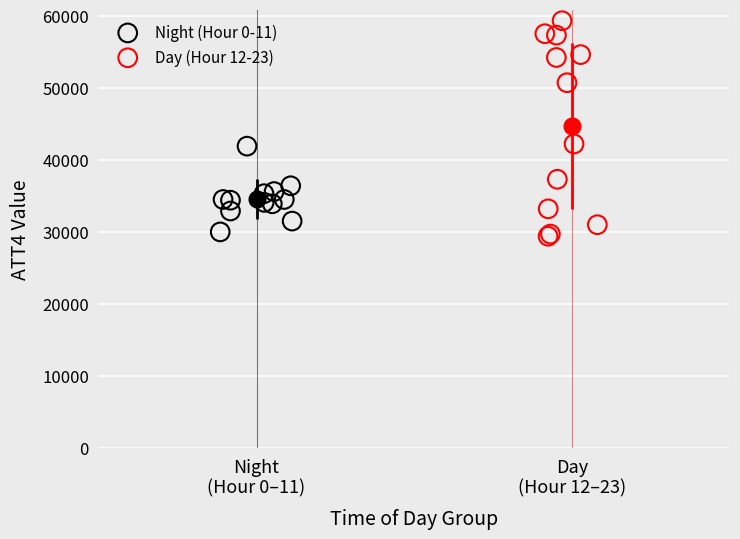

Which series reaches the minimum Y coordinate?

Day (Hour 12-23)